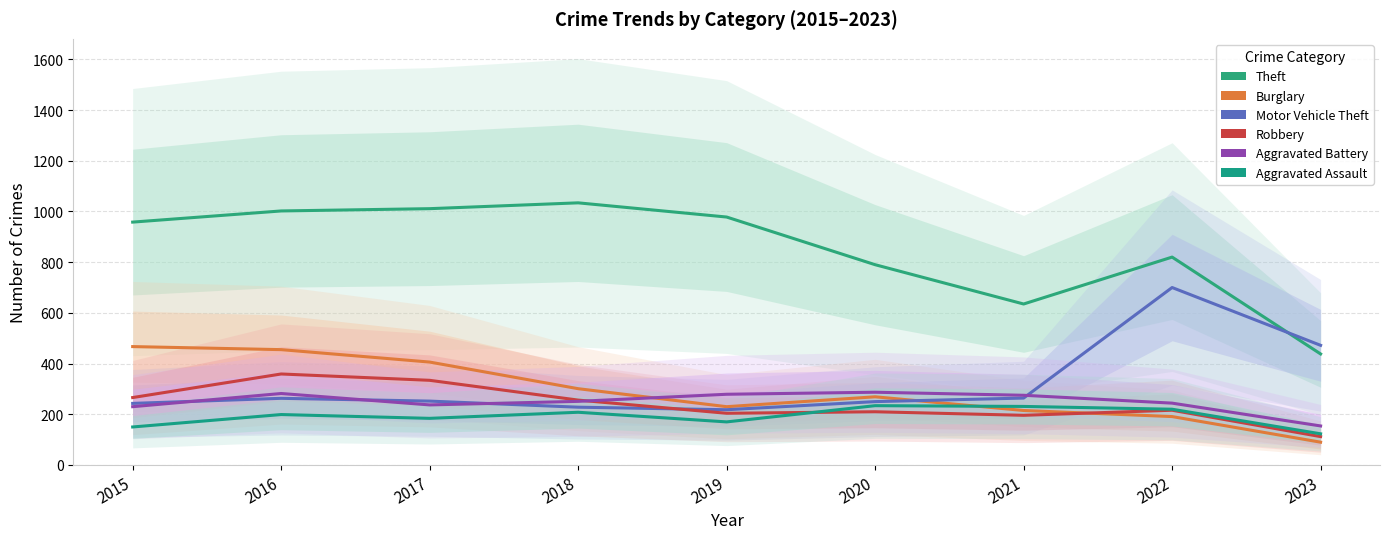

At 2016, list the series in order from smallest to largest.

Aggravated Assault, Motor Vehicle Theft, Aggravated Battery, Robbery, Burglary, Theft